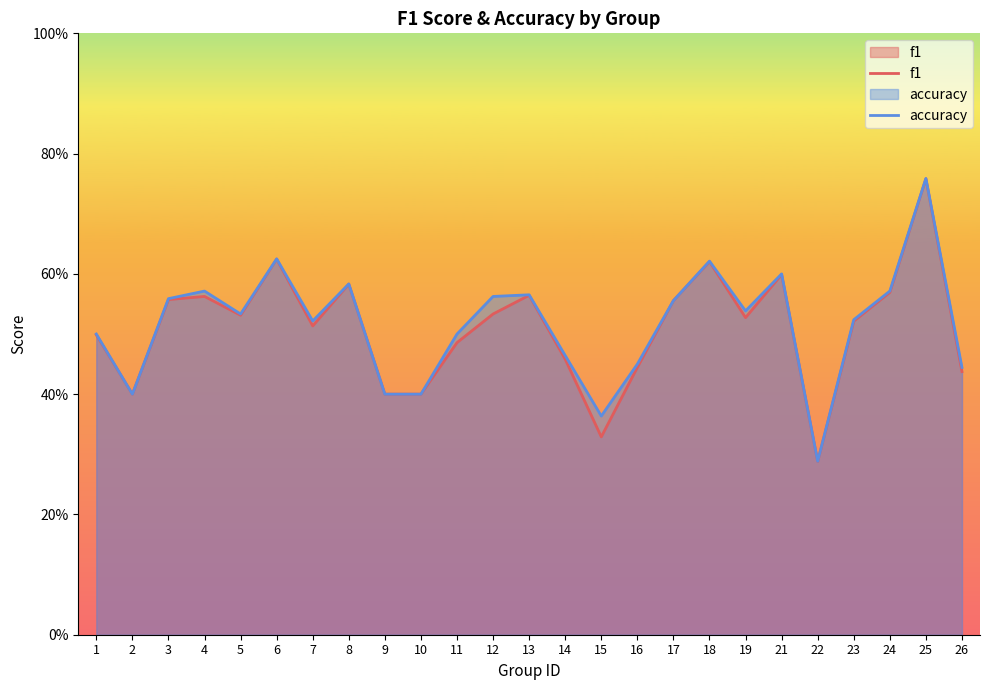

True or false: f1 and accuracy intersect in this chart.

False